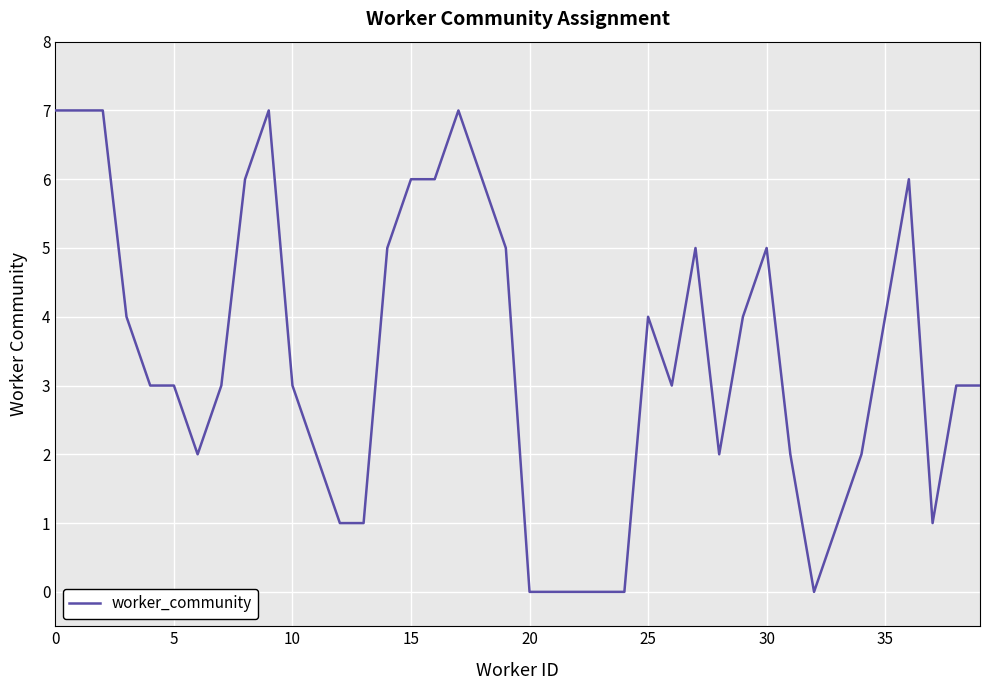

How many interior local peaks (higher than both neighbors) does the data have?

6